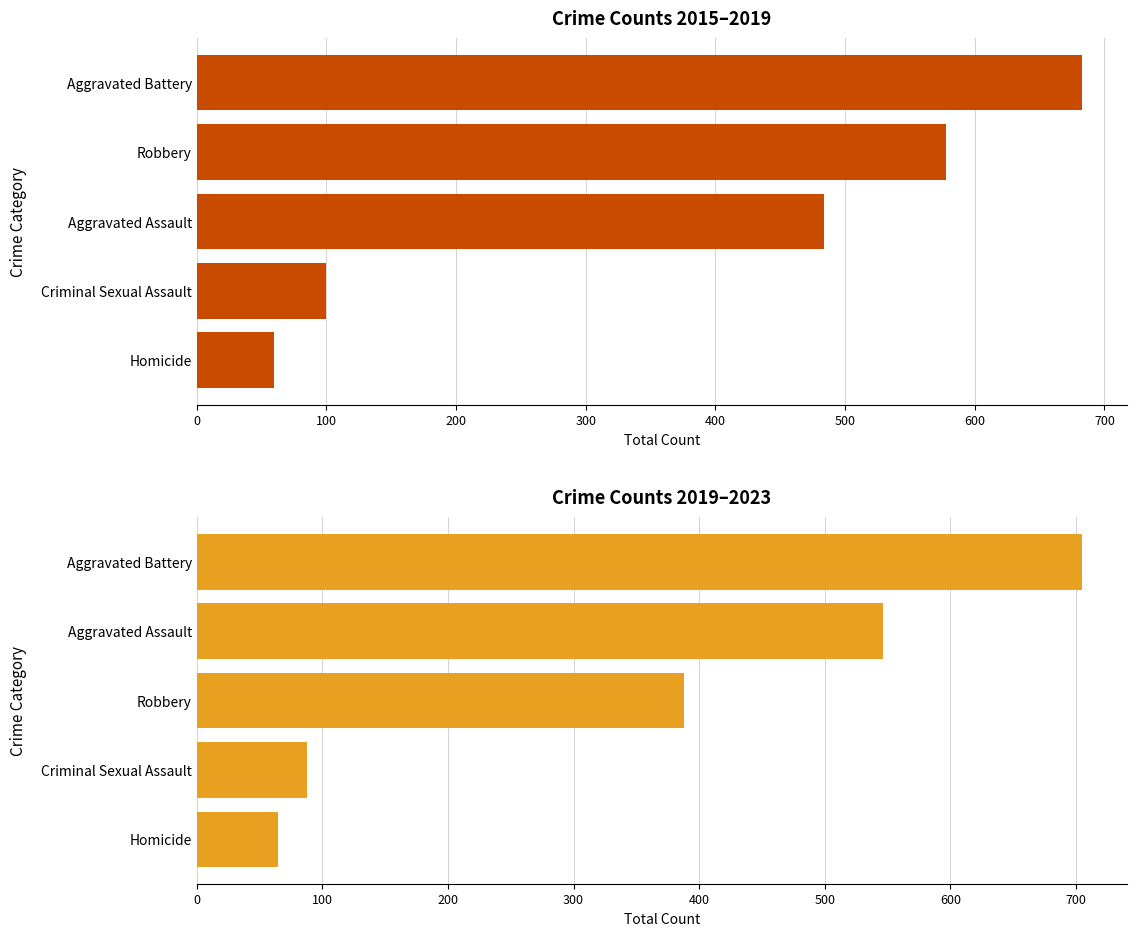

What is the average value of the 2019–2023 Total series?

358